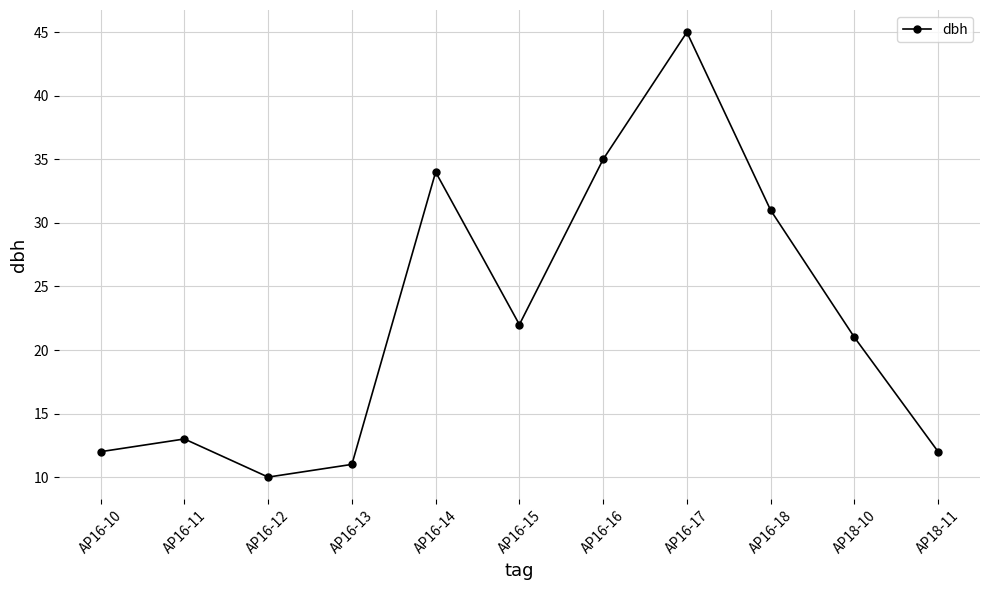

Where is the data nearest to the value 27?

AP16-18